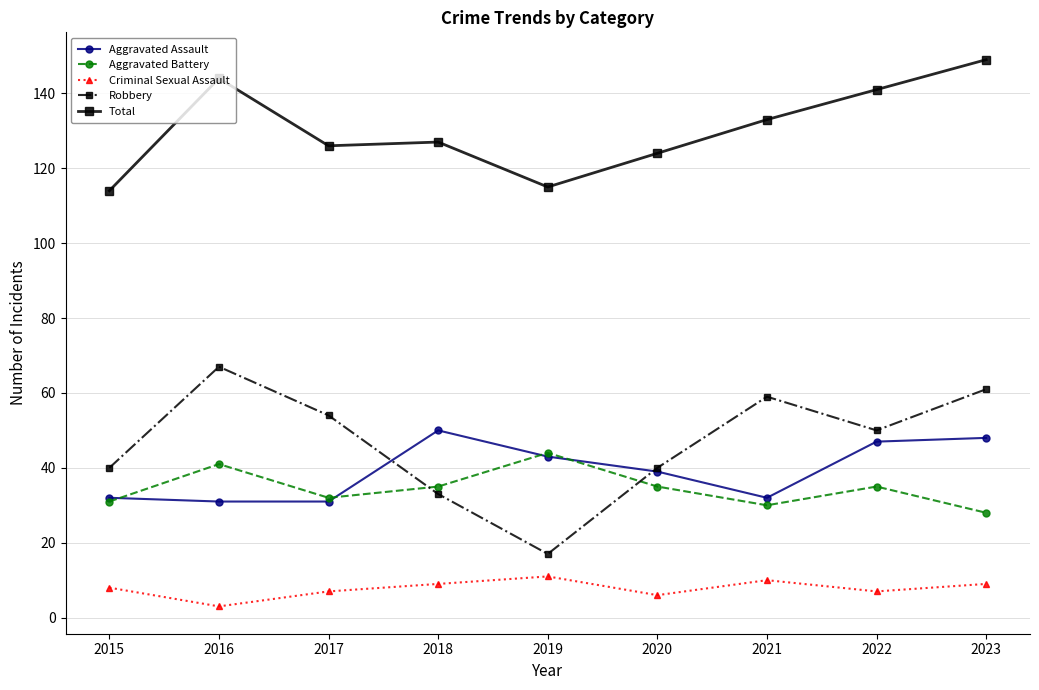

Between which two adjacent categories do Aggravated Assault and Robbery first intersect?

2017 and 2018